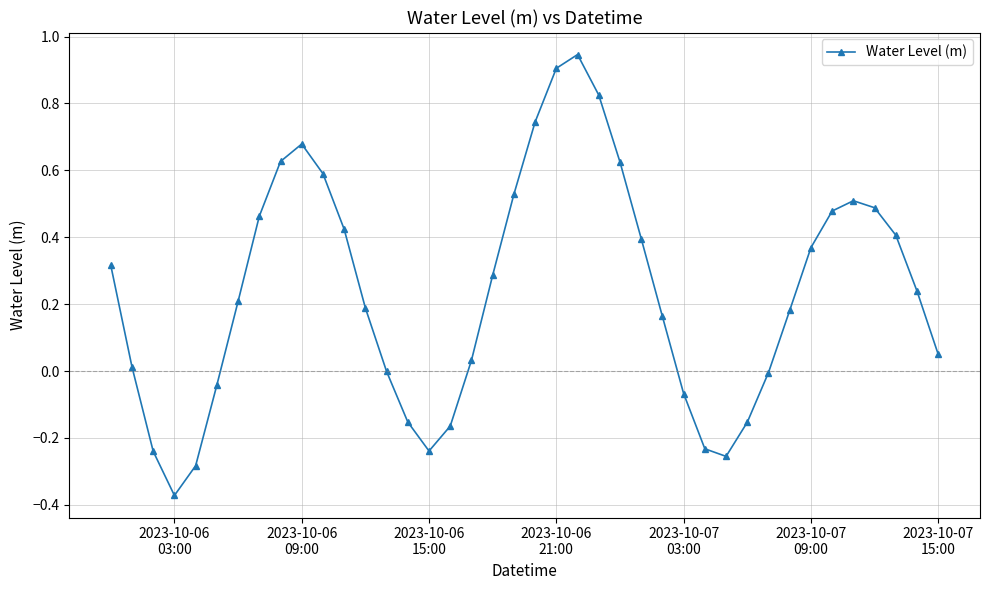

How many interior local peaks (higher than both neighbors) does the data have?

3